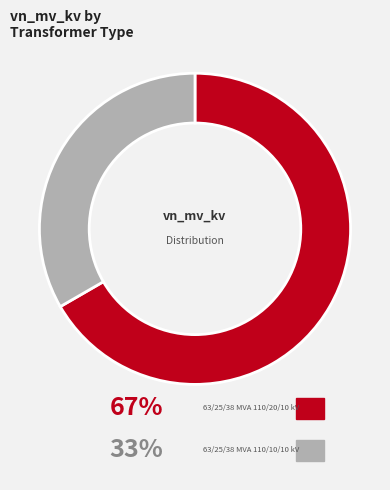

Does 63/25/38 MVA 110/20/10 kV account for over 50% of the chart?

Yes